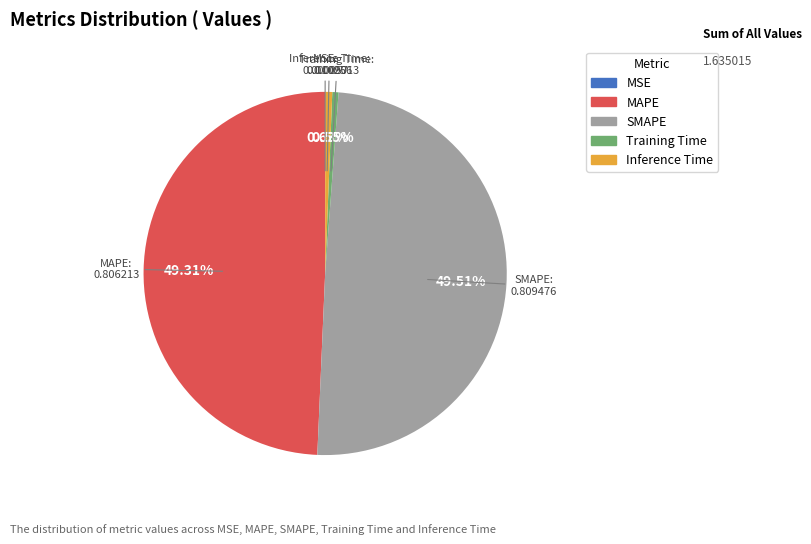

Is Inference Time the majority of the pie?

No